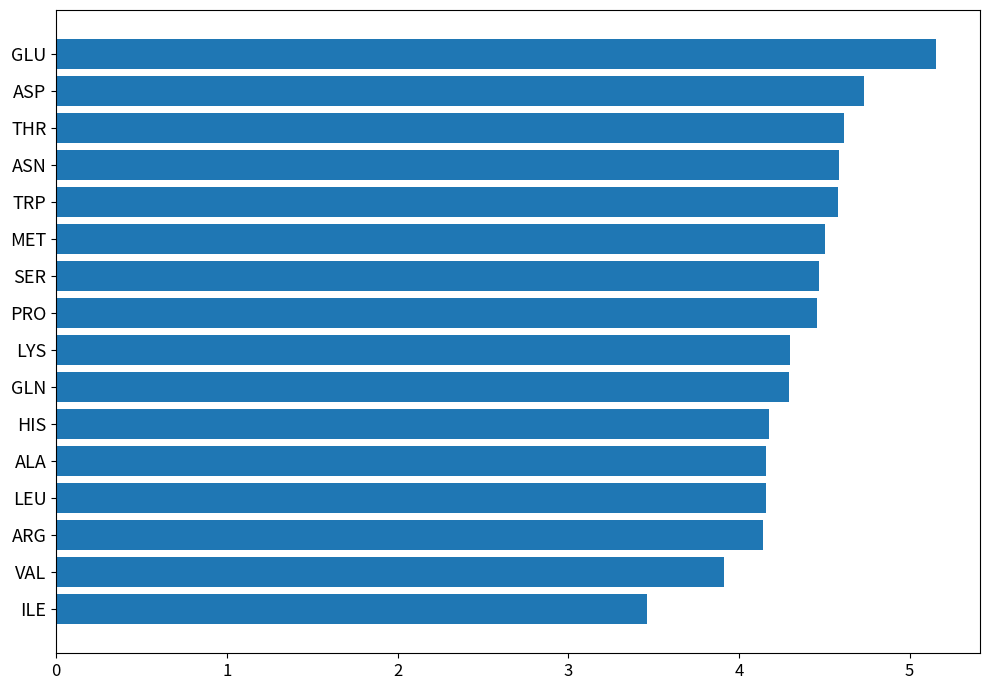

What is the label of the 3rd bar from the bottom?

ARG